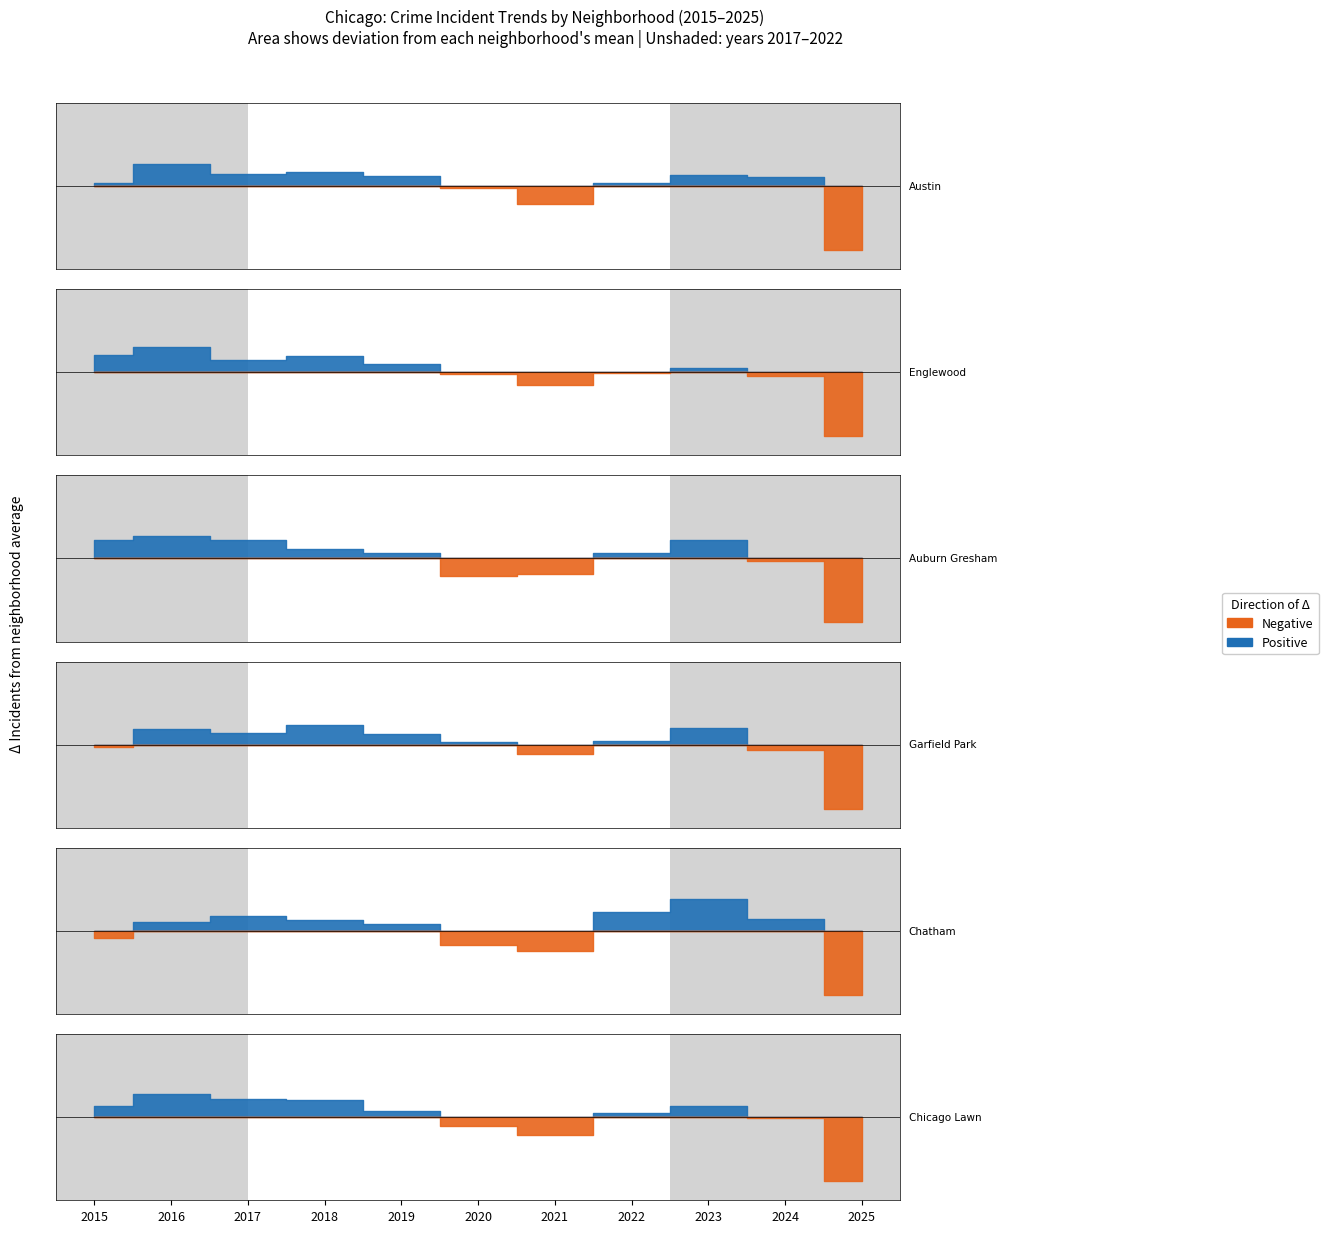

What is the value of the Chicago Lawn point at the 3rd from the left?

2288